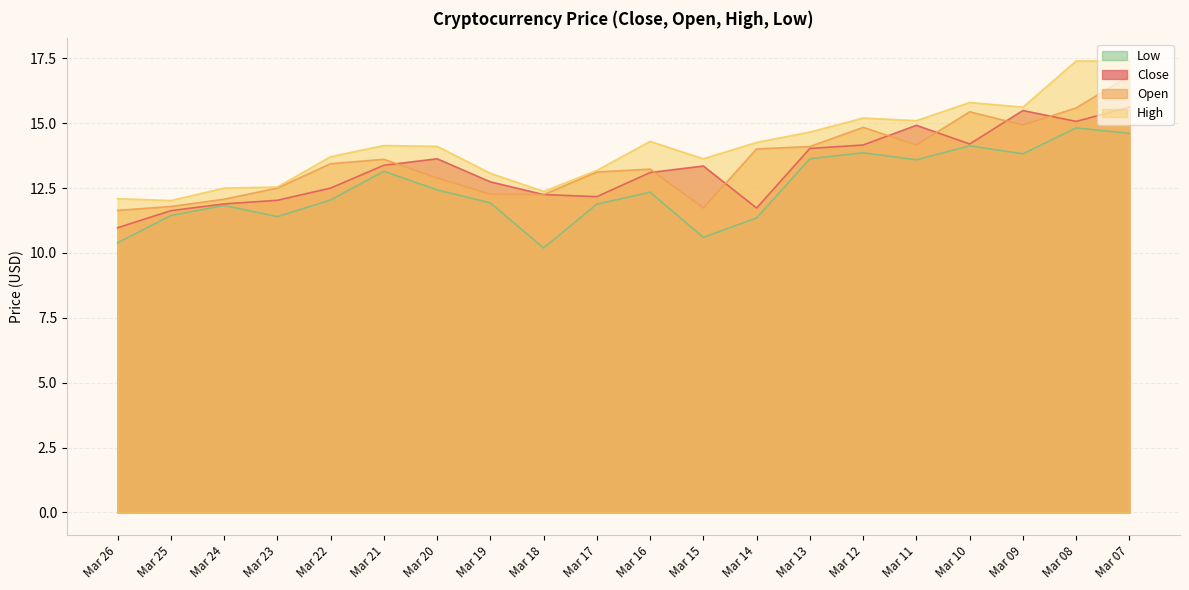

What is the total value across all series at Mar 13?

56.4